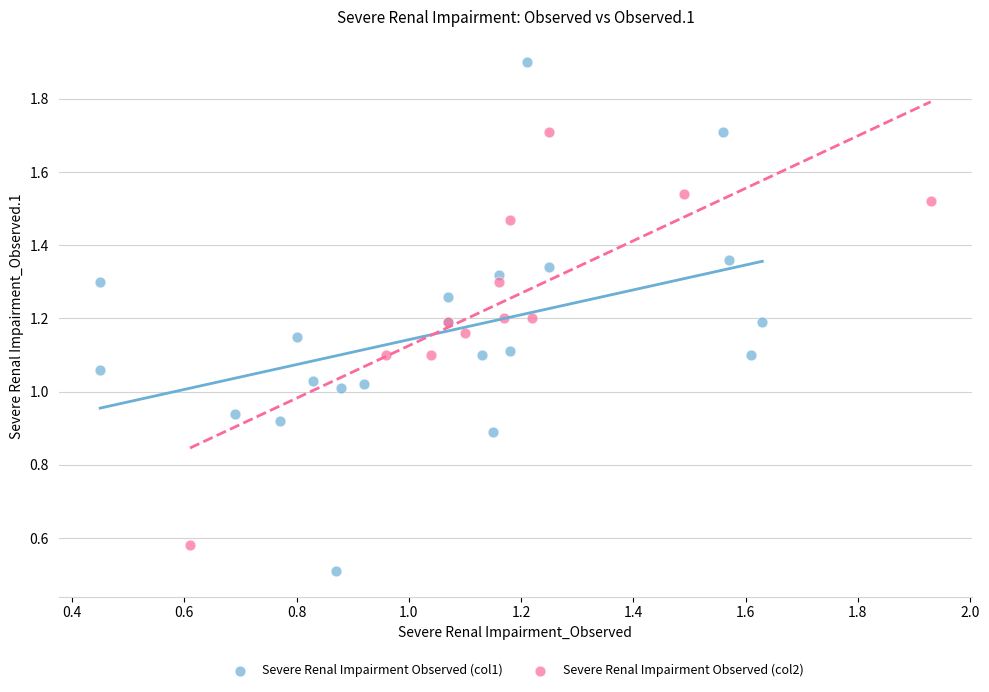

Which series has the widest spread of Y values?

Severe Renal Impairment Observed (col1)